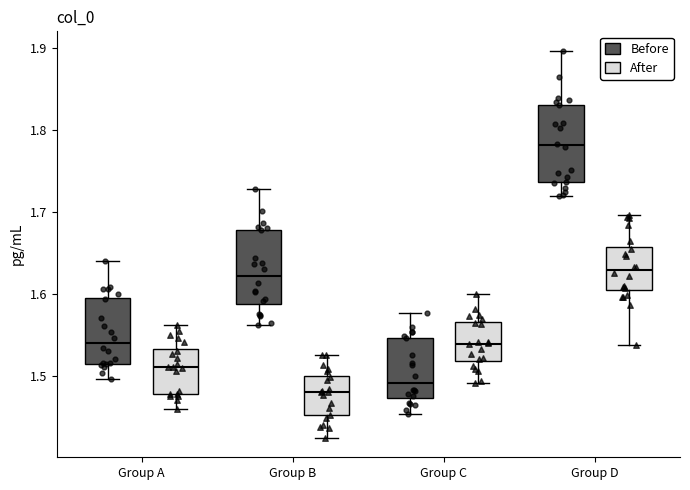

Reading left to right, transcribe this box plot: for each box, give where its median line is, the range the box spans, and where its two whiskers end, as read against the y-axis. The values are not printed on the chart, so give them approximately, as read against the axis.

Group A (Before): median 1.54, box 1.52 to 1.60, whiskers 1.50 to 1.64
Group A (After): median 1.51, box 1.48 to 1.53, whiskers 1.46 to 1.56
Group B (Before): median 1.62, box 1.59 to 1.68, whiskers 1.56 to 1.73
Group B (After): median 1.48, box 1.45 to 1.50, whiskers 1.42 to 1.53
Group C (Before): median 1.49, box 1.47 to 1.55, whiskers 1.45 to 1.58
Group C (After): median 1.54, box 1.52 to 1.57, whiskers 1.49 to 1.60
Group D (Before): median 1.78, box 1.74 to 1.83, whiskers 1.72 to 1.90
Group D (After): median 1.63, box 1.61 to 1.66, whiskers 1.54 to 1.70